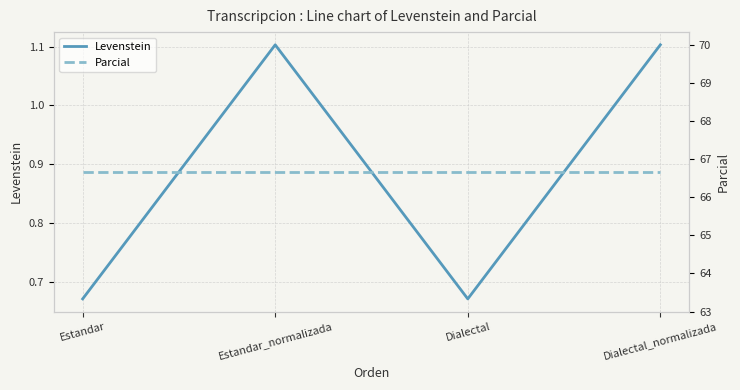

Which series has the widest spread of values?

Levenstein